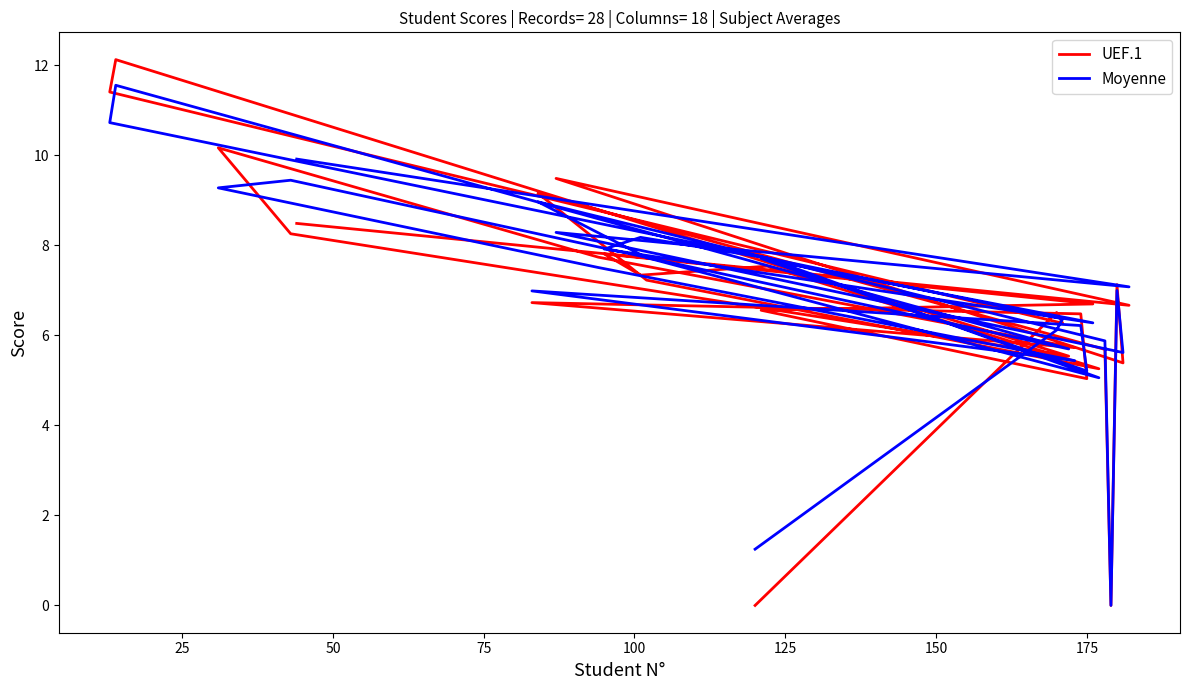

Is this an area chart (filled region under the line)?

No